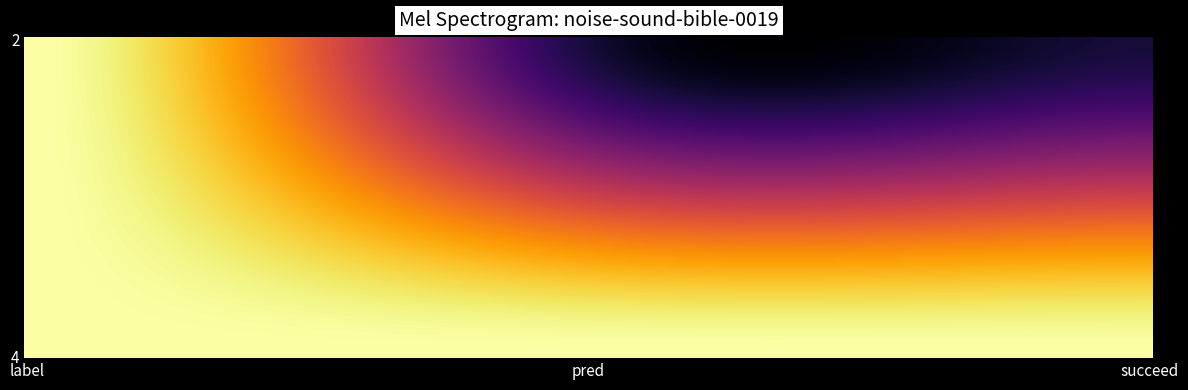

Which series has the largest range (max minus min)?

row_2